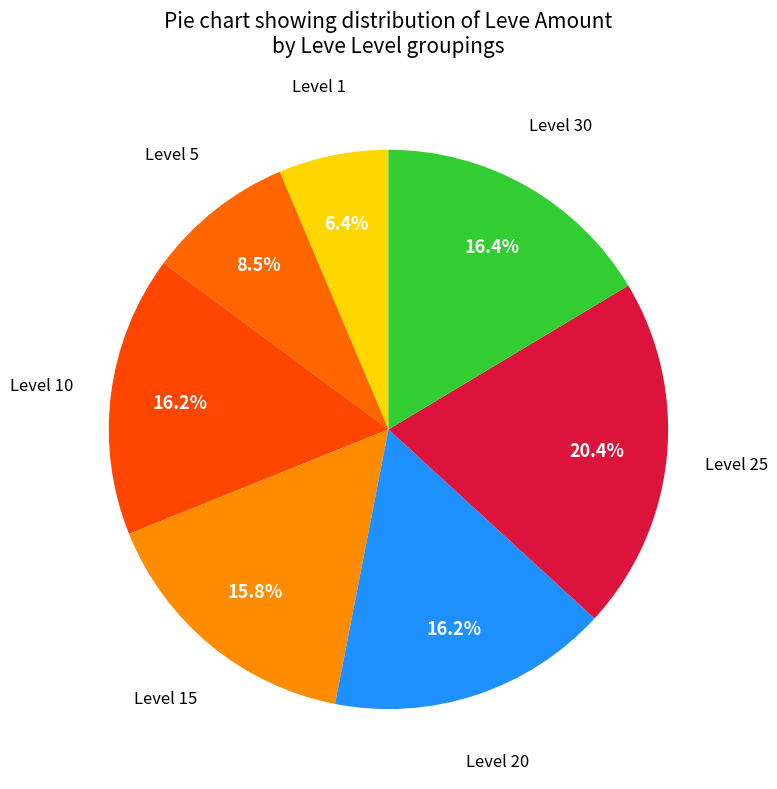

How many slices are in this pie chart?

7